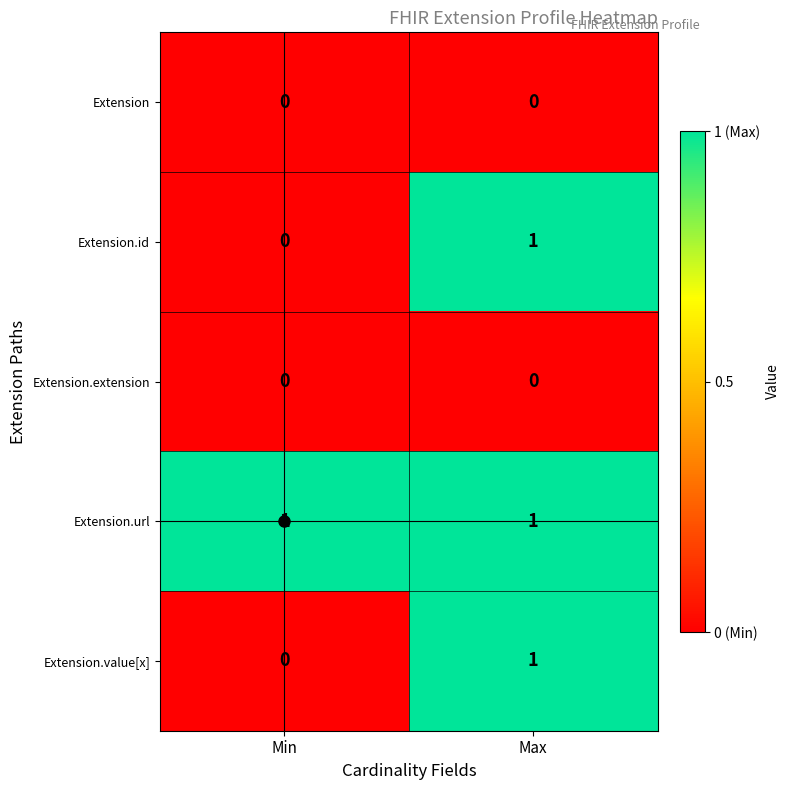

The value of Extension.value[x] at Max is 1. True or false?

True